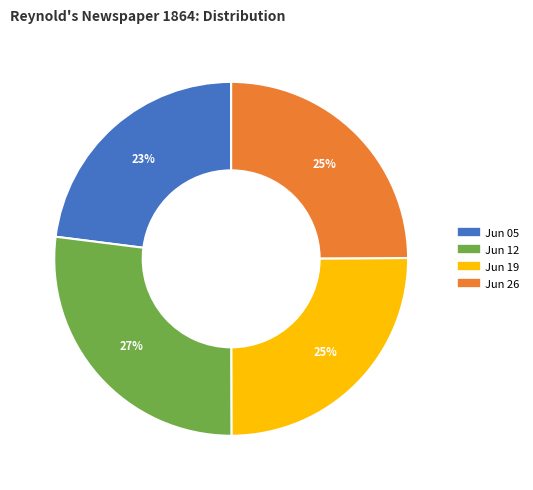

To the nearest percent, what is the difference between the largest and smallest slice percentages?

4%